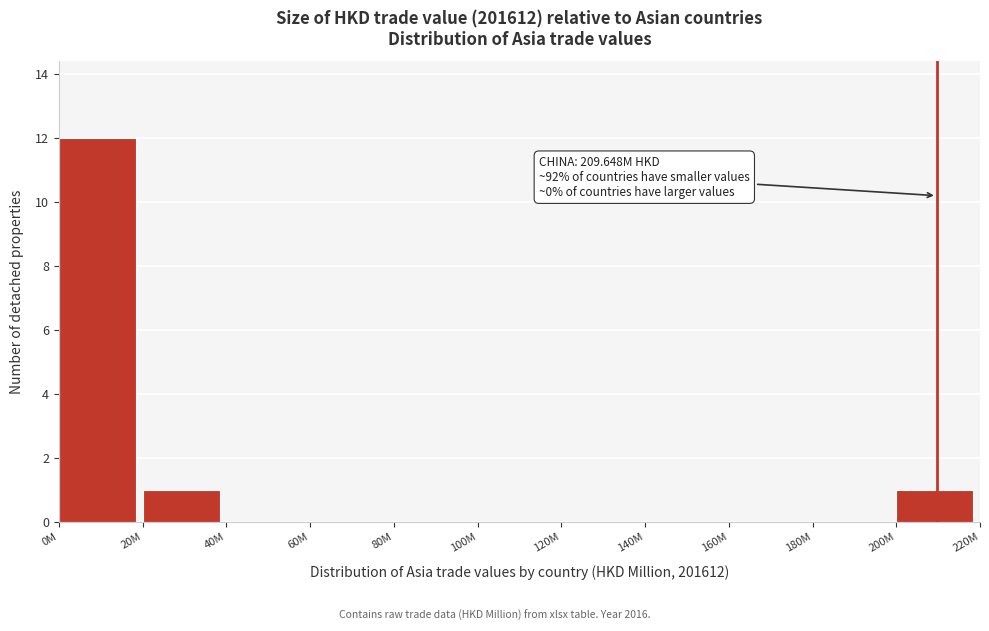

Reading left to right, transcribe all the data shown in this chart.

0M=12	20M=1	40M=0	60M=0	80M=0	100M=0	120M=0	140M=0	160M=0	180M=0	200M=1